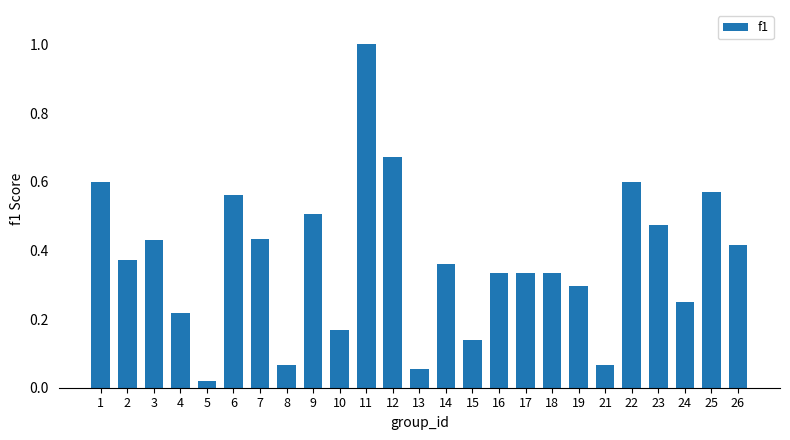

What is the maximum value shown in the chart?

1.0